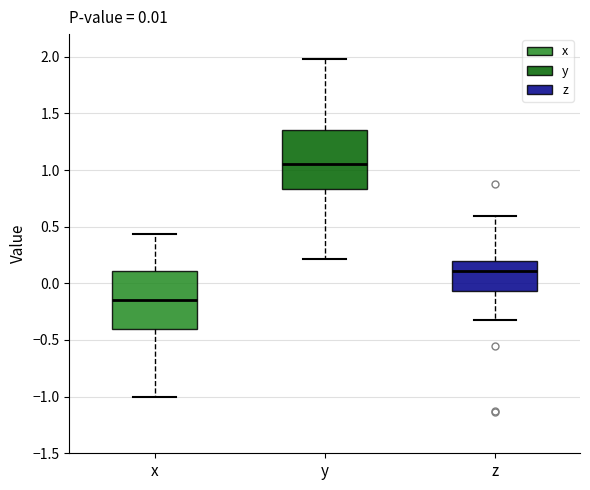

Which box's median line is the highest?

y